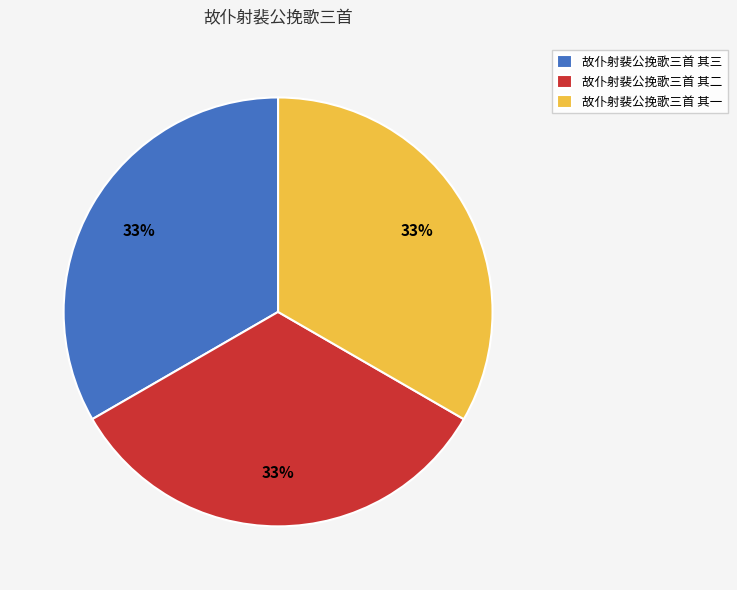

Is there any slice that represents more than half of the pie?

No